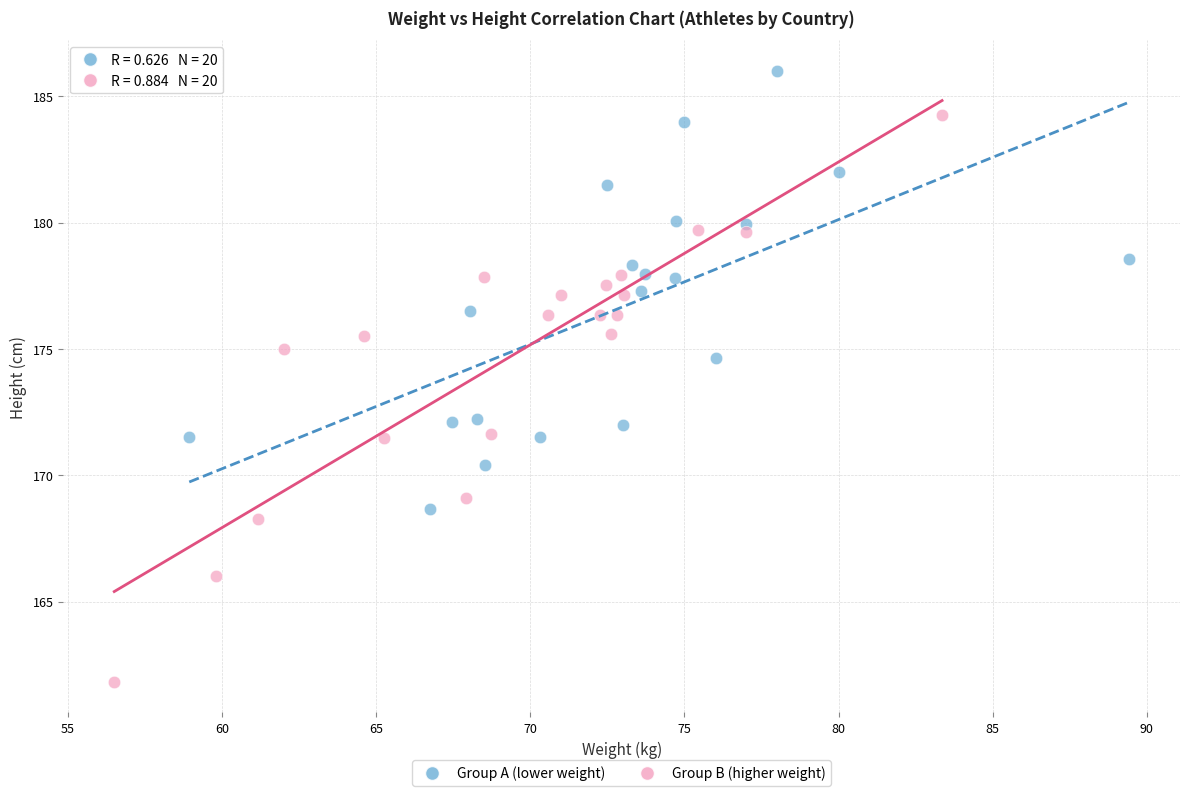

Which series has the widest spread of Y values?

Group B (higher weight)